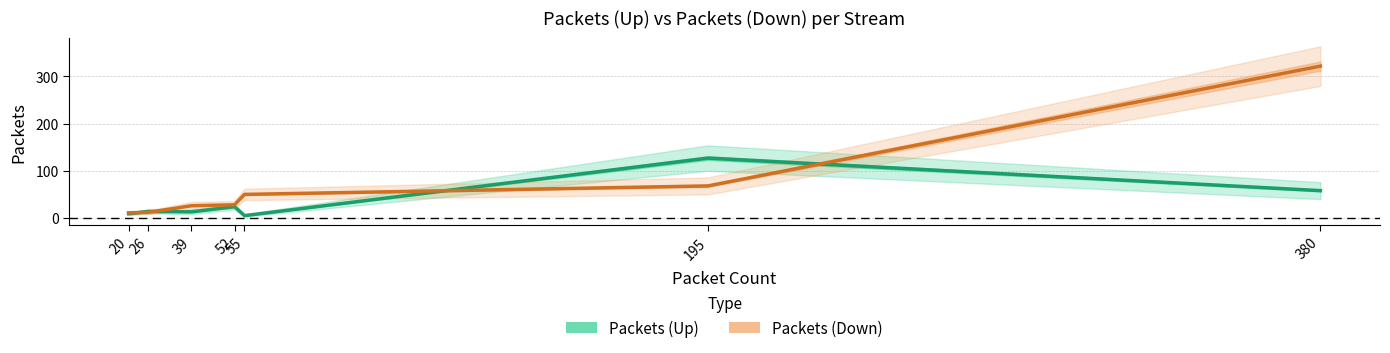

Reading left to right, extract all data points from this chart.

Packets (Up): 9	14	13	24	5	127	58
Packets (Down): 11	12	26	28	50	68	322